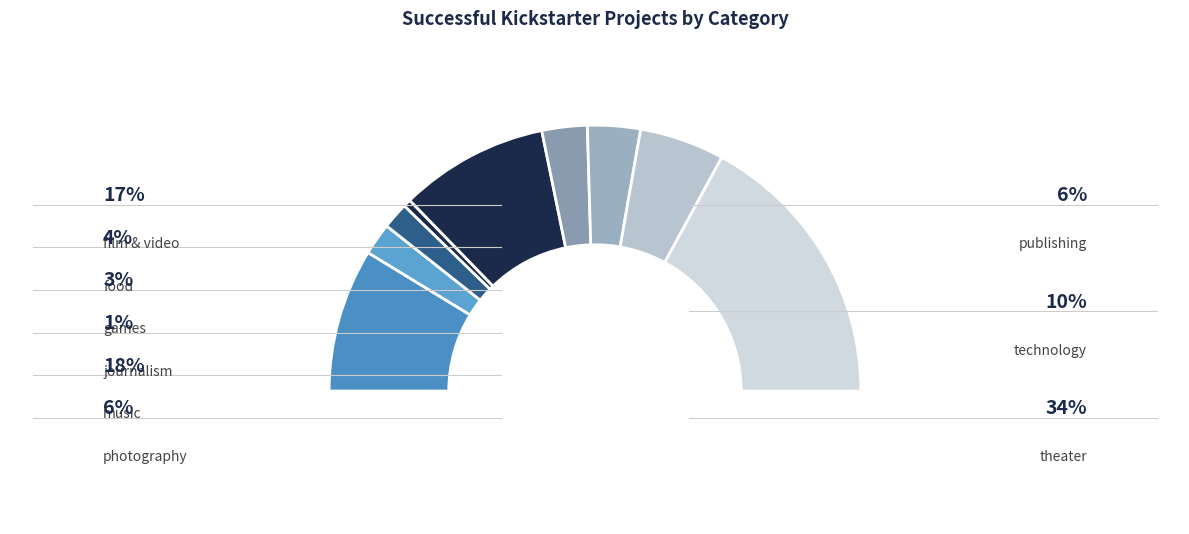

What is the largest slice in the pie chart?

theater